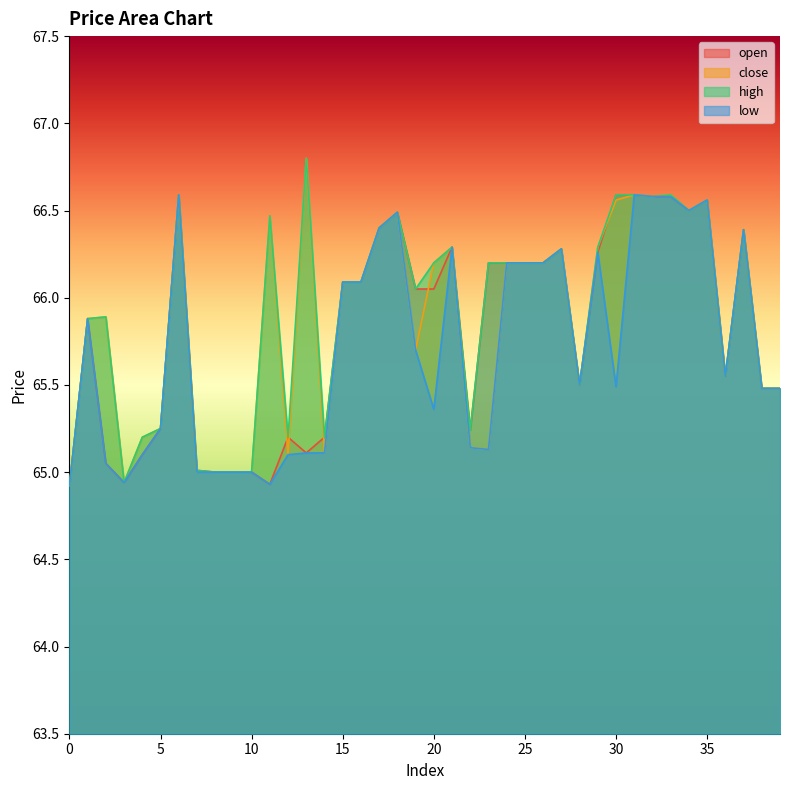

Which category has the highest value across all series?

13